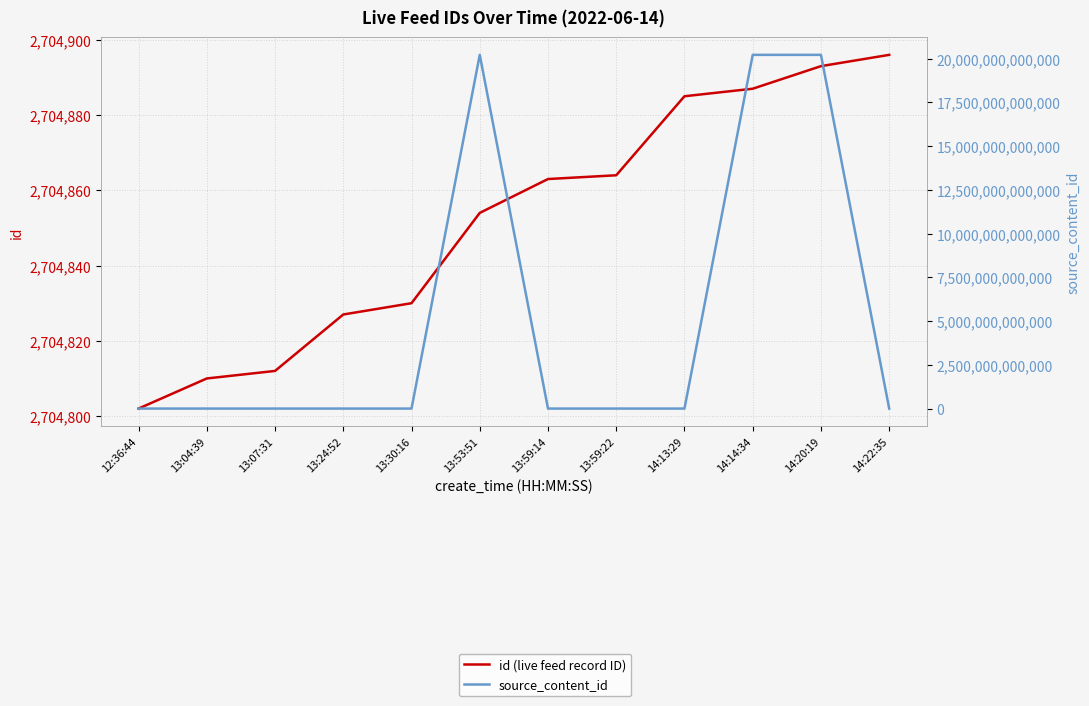

What is the total value across all series at 14:13:29?

2704885